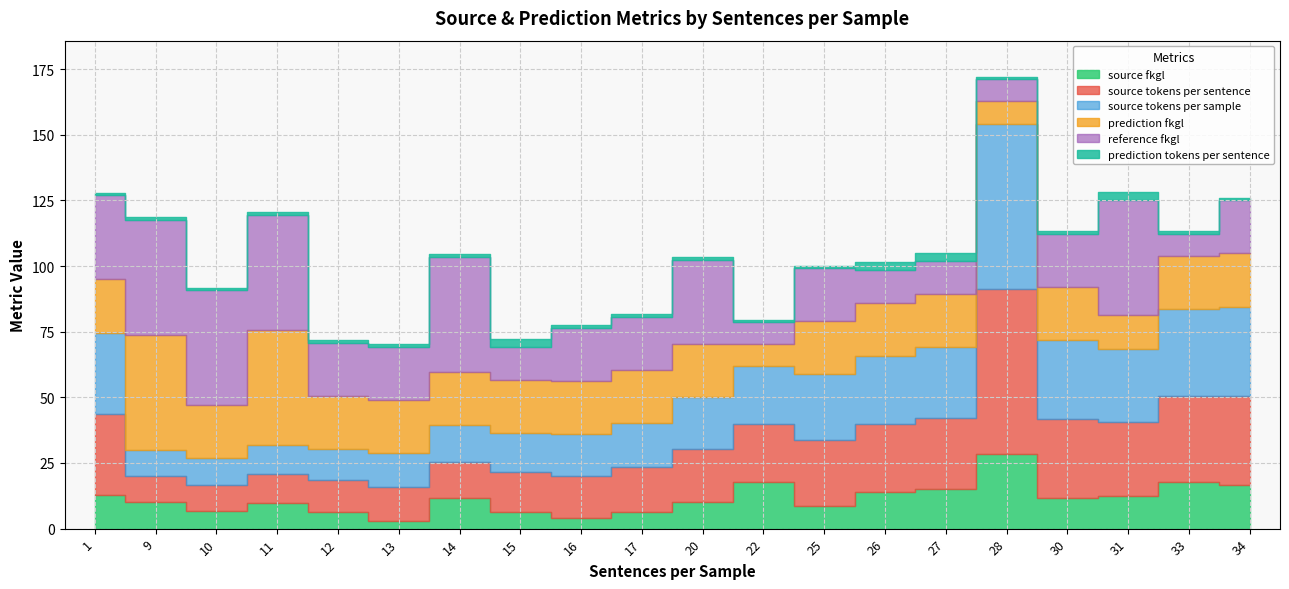

In reference_fkgl, how many points are lower than both neighbors (excluding endpoints)?

4